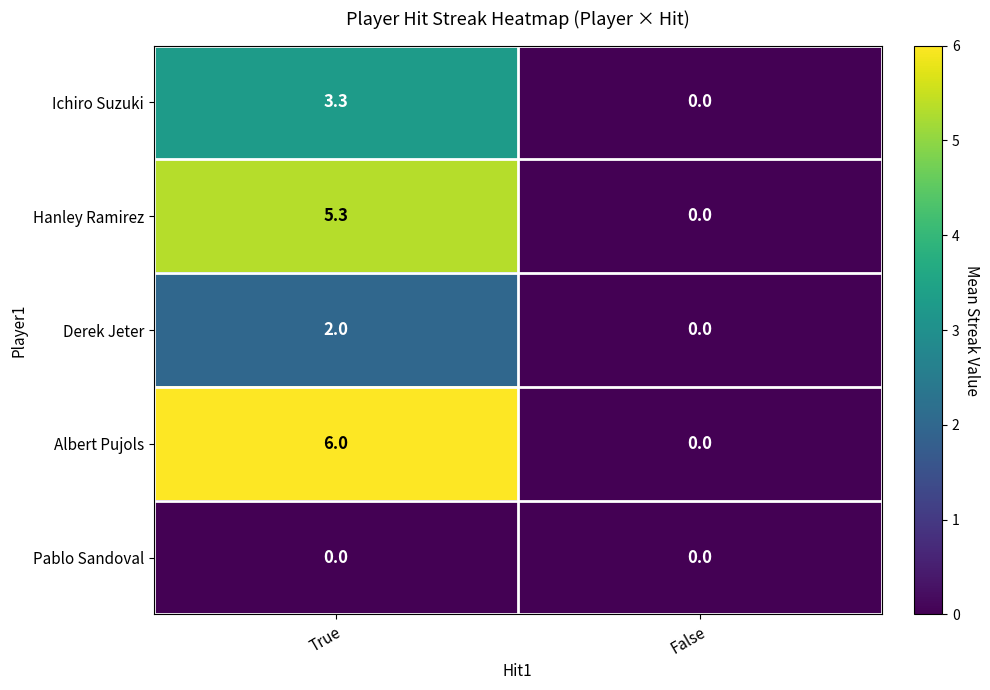

At which category does the chart reach its peak across all series?

True